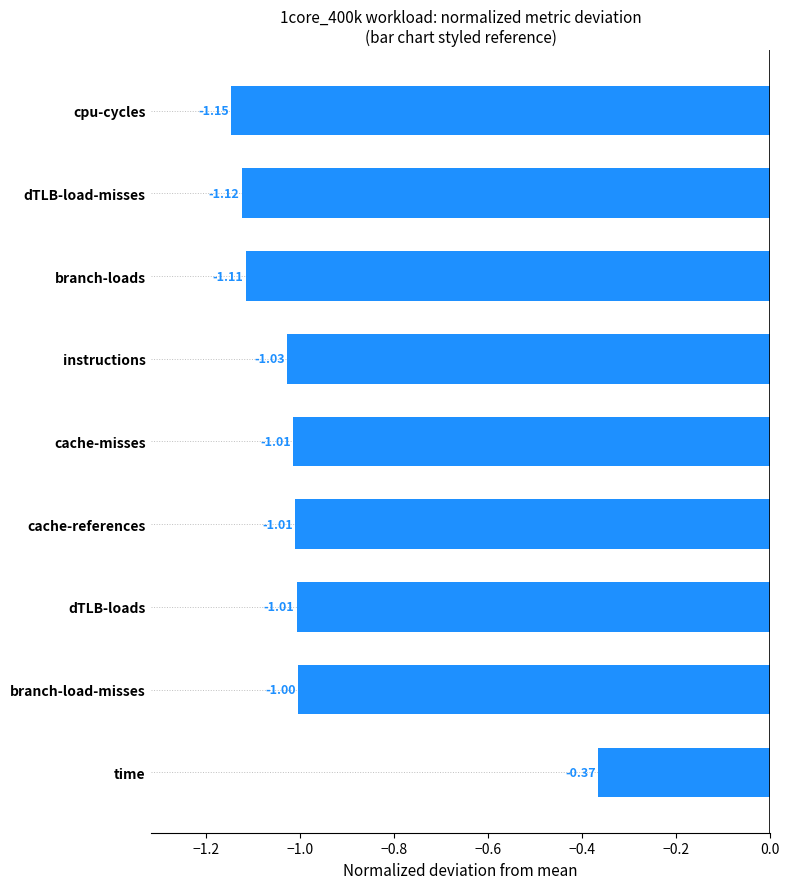

Between cpu-cycles and cache-references, which is larger?

cache-references